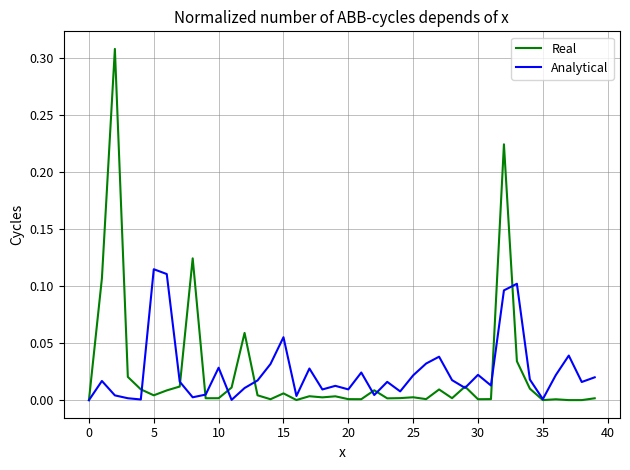

Count the number of data series in this chart.

2